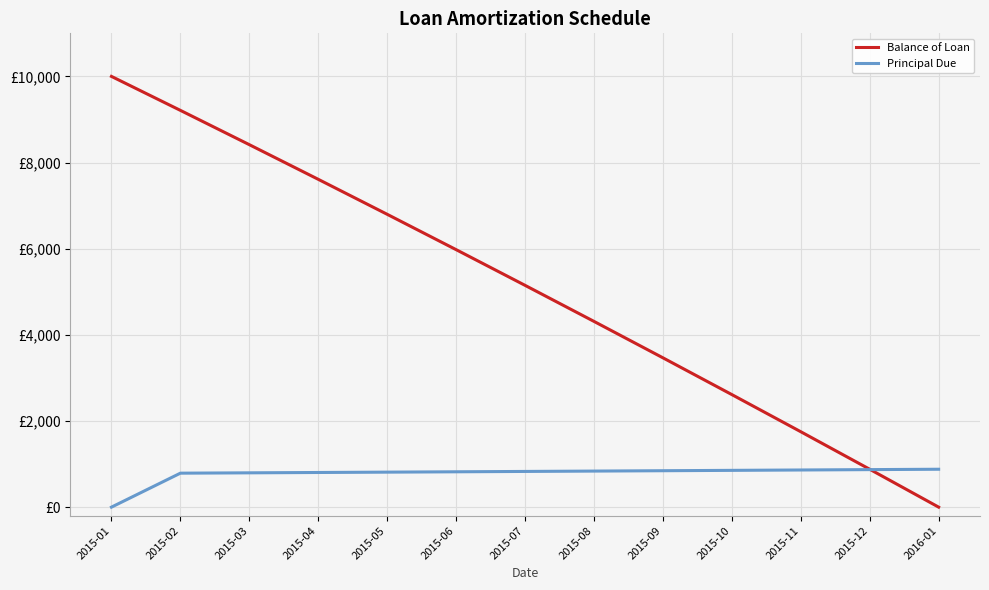

What position from the left is 2015-11?

11